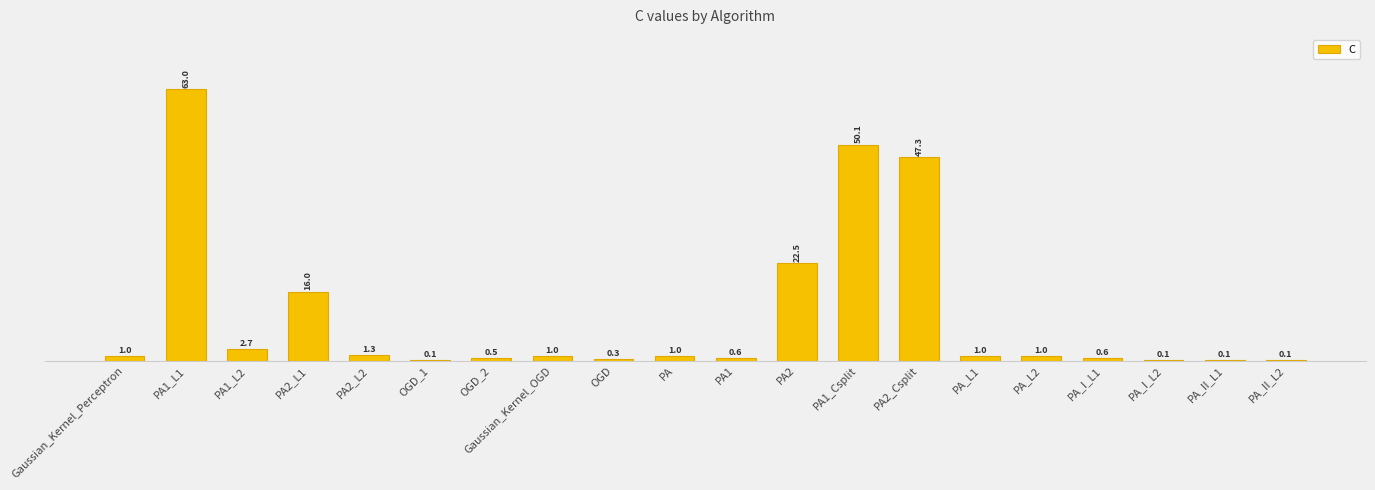

What is the label of the 19th bar from the right?

PA1_L1